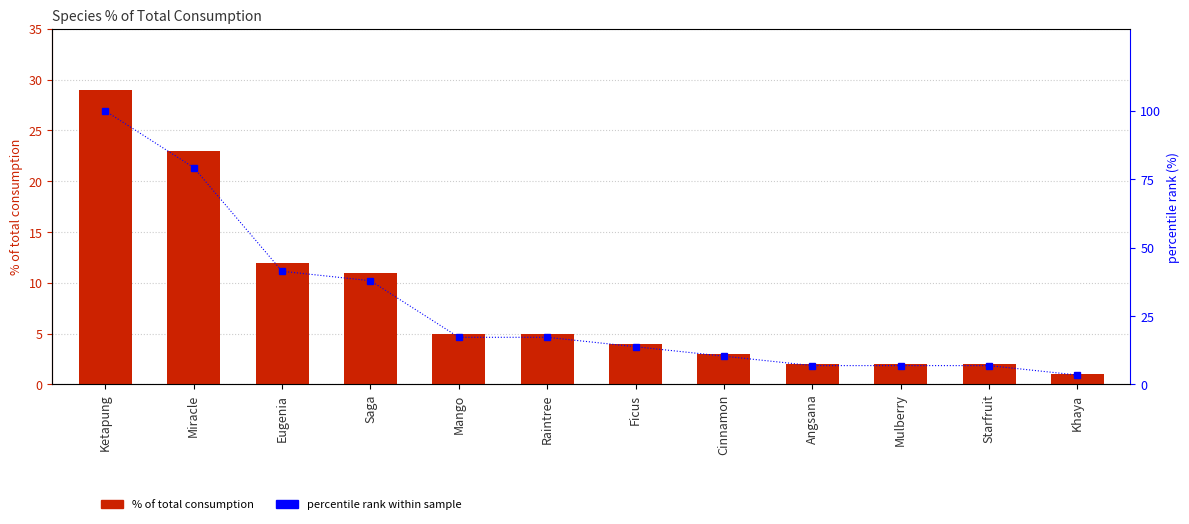

What are all the series names shown in the legend?

% of total consumption, percentile rank within sample